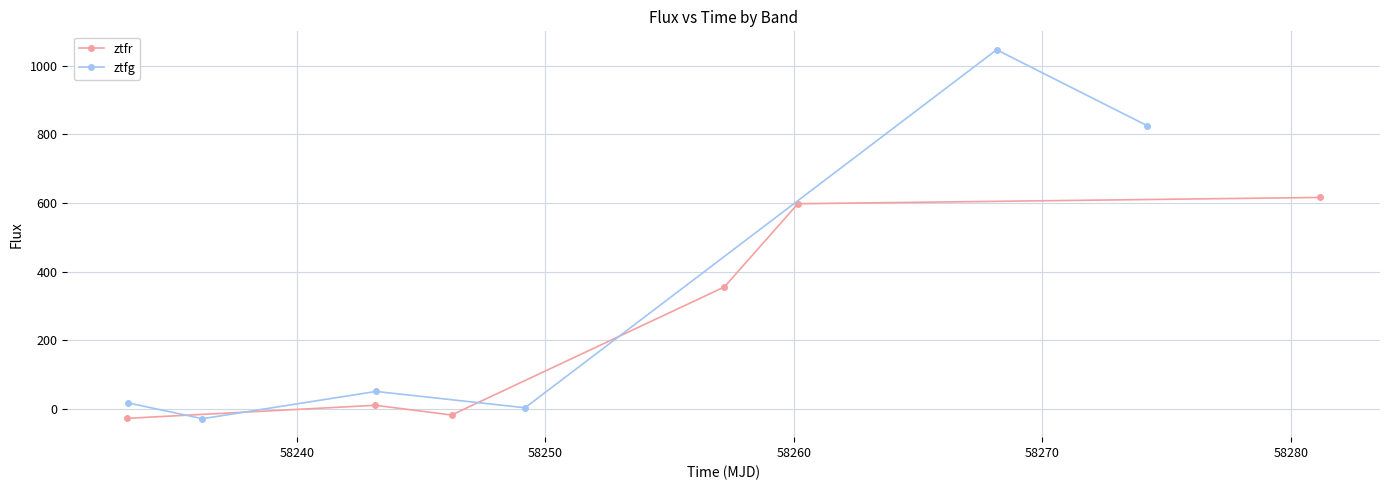

Which series ends up on top after the final intersection of ztfr and ztfg?

ztfg